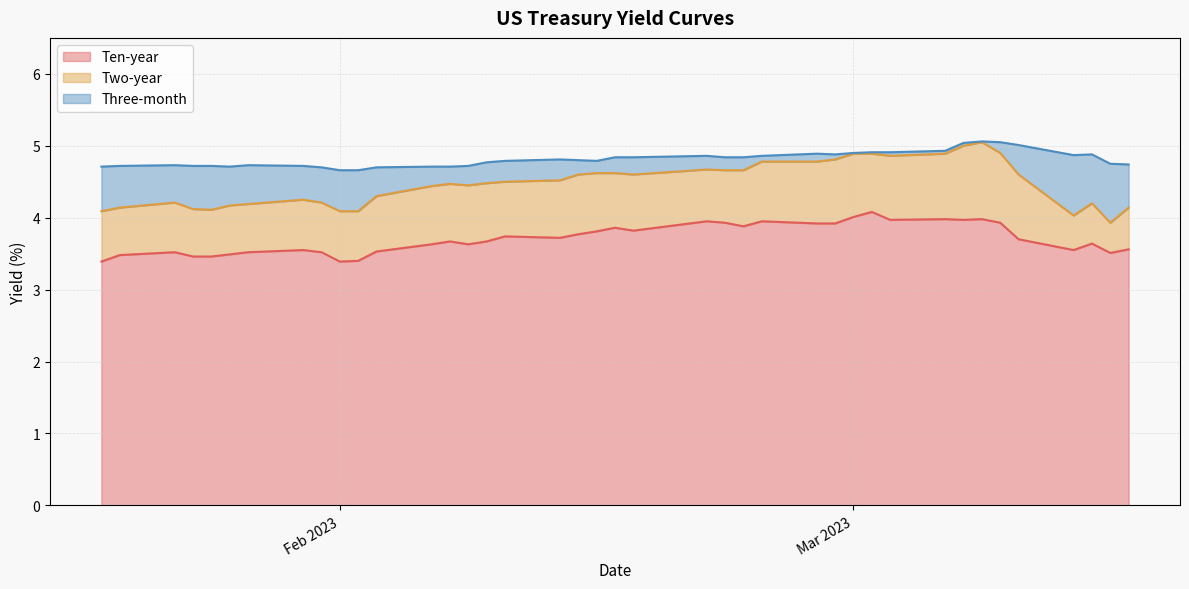

How many lines are shown in the chart?

3